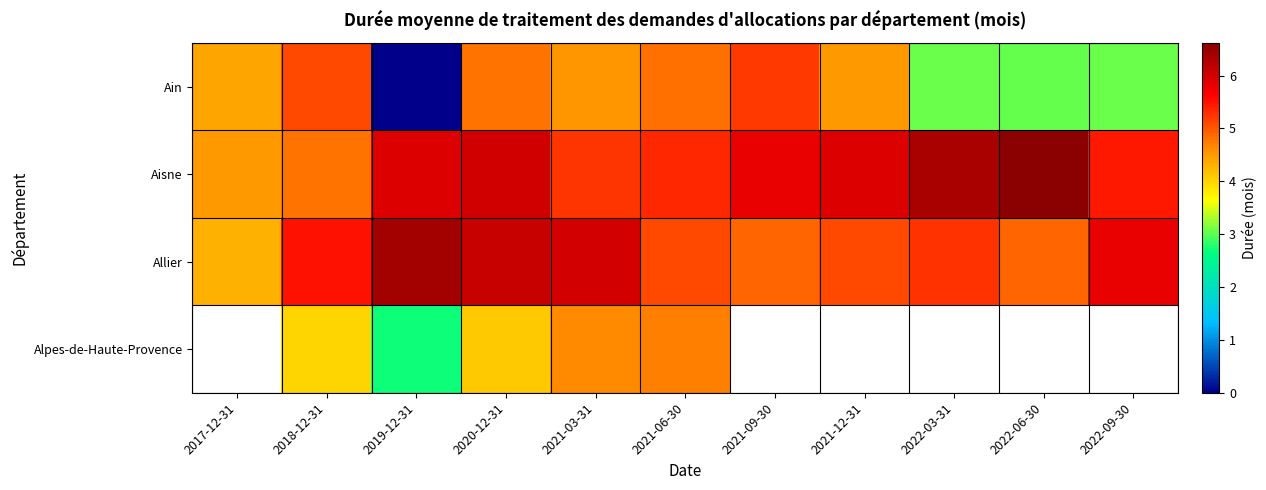

What is the total value across all series at 2018-12-31?

19.4